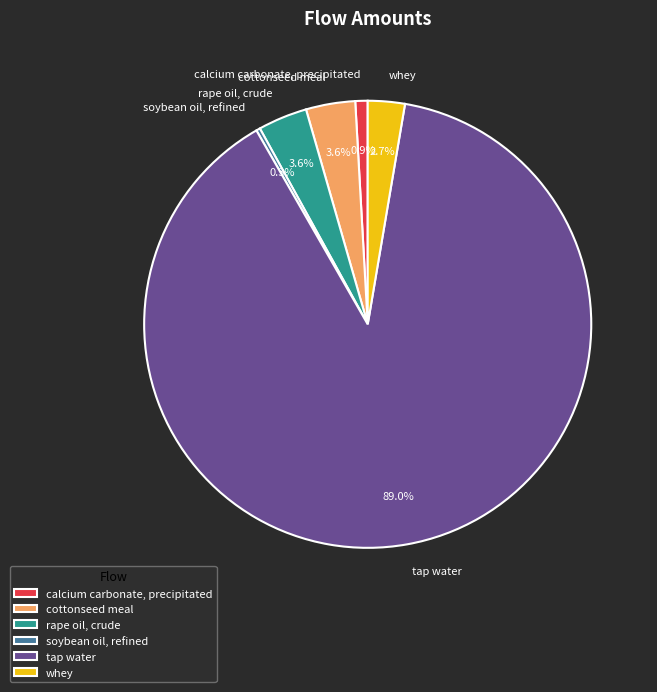

Which category has the smallest portion of the pie?

soybean oil, refined